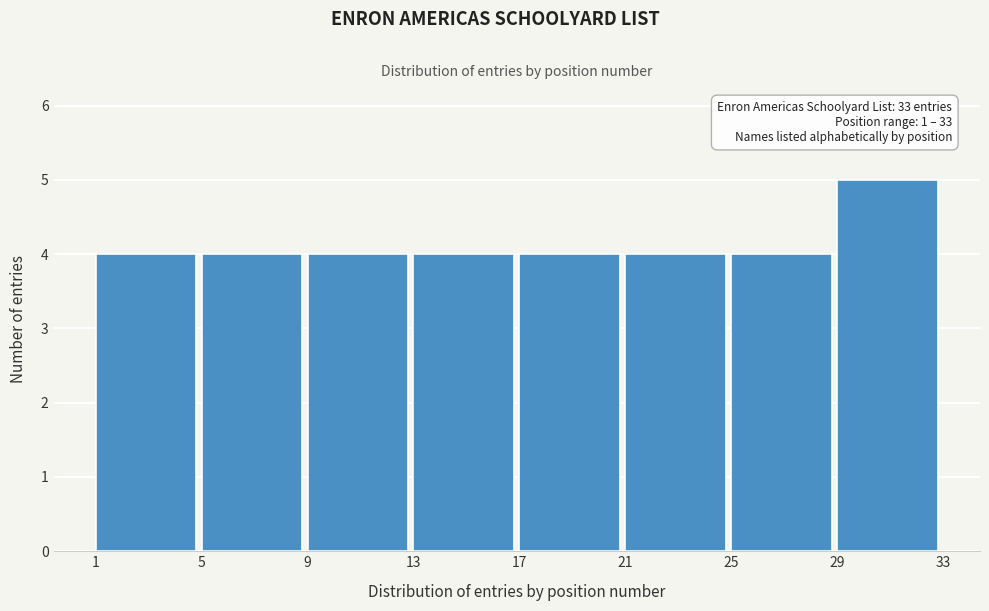

Which range on the x-axis has the tallest bar?

29 to 33